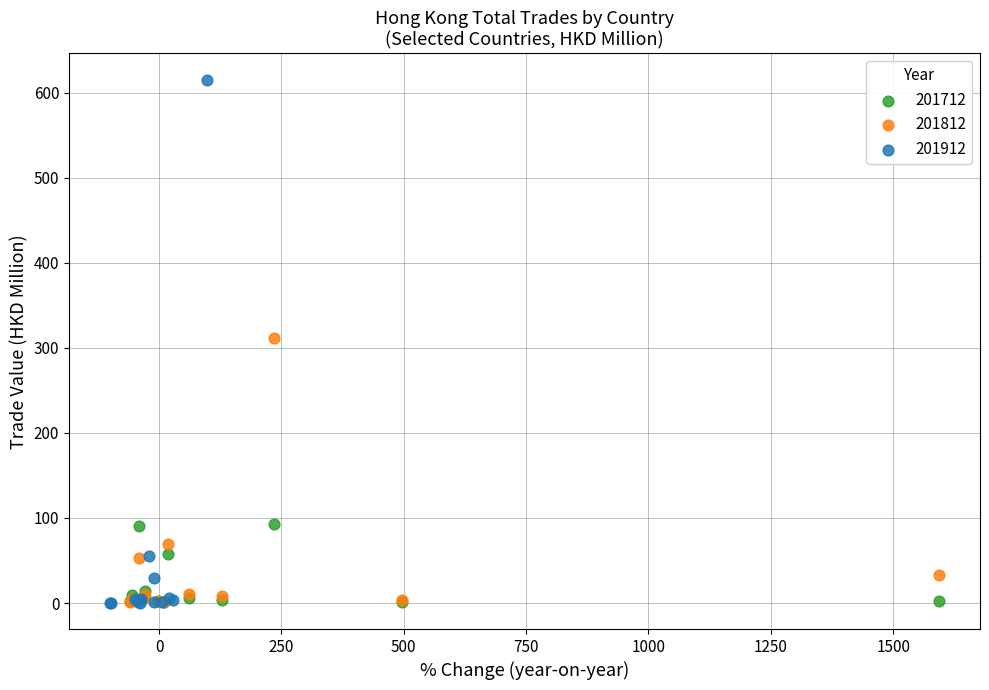

Which series has the widest spread of Y values?

201912